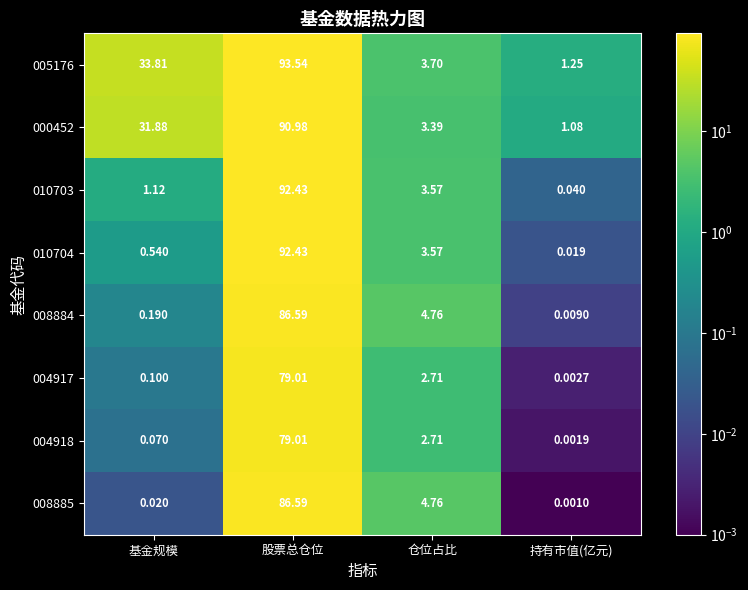

Which series has the largest range (max minus min)?

010704